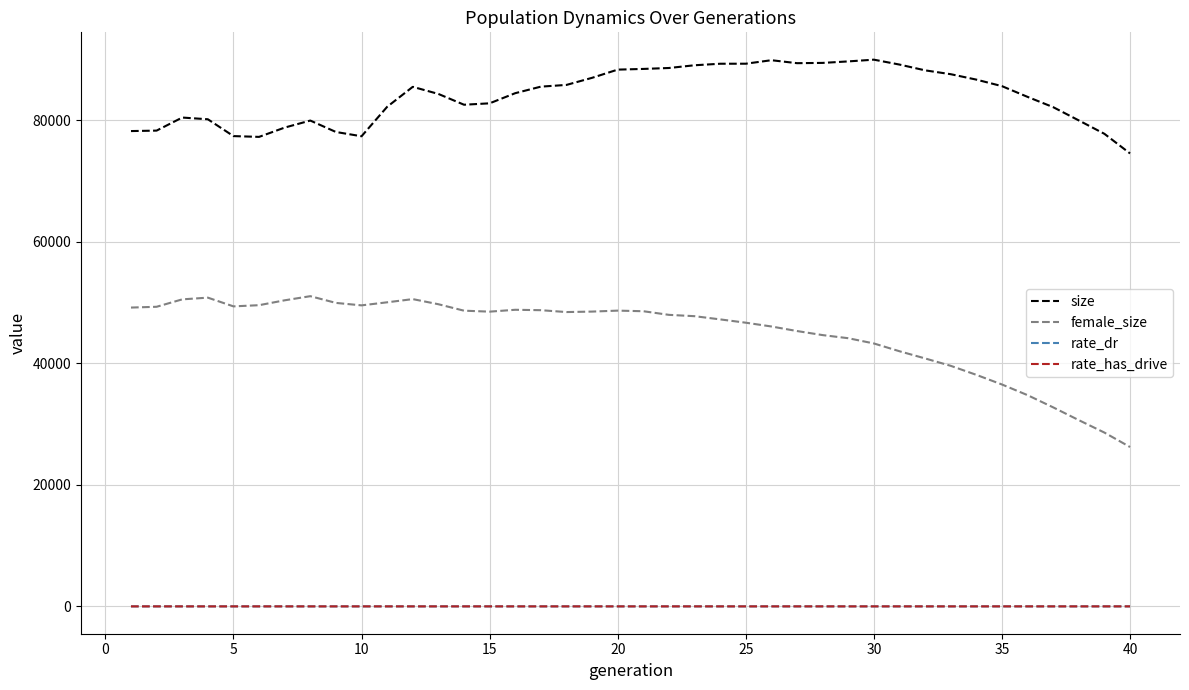

Which series has the widest spread of values?

female_size